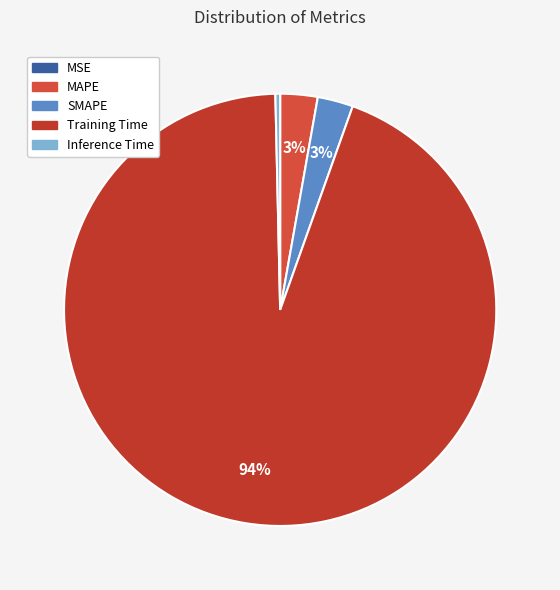

What is the largest slice in the pie chart?

Training Time